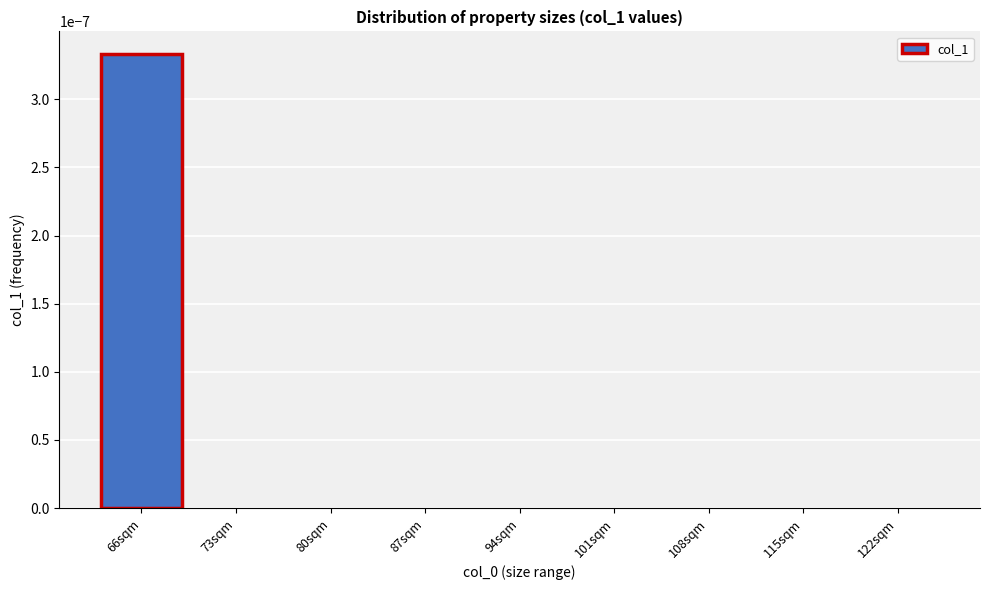

The chart shows a value of 0.0 at 122sqm. True or false?

True